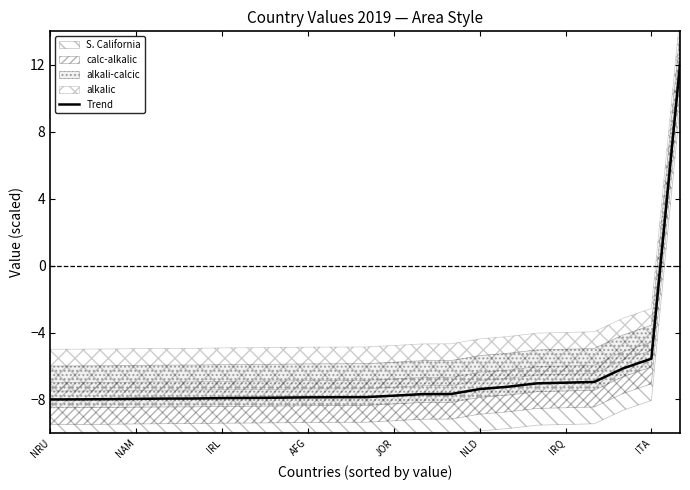

How many lines are shown in the chart?

1